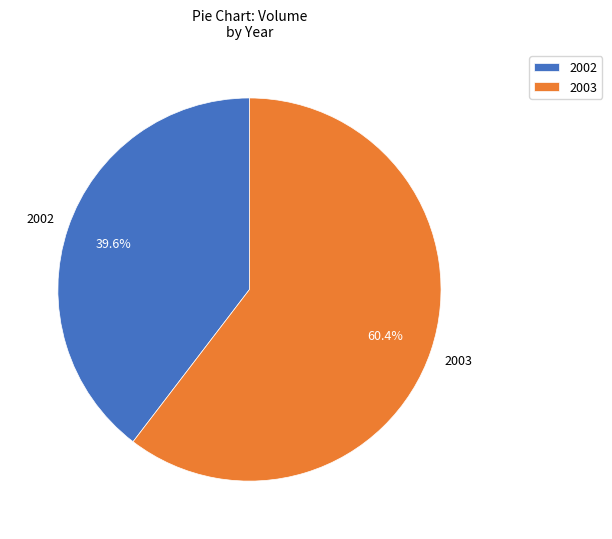

Combined, do 2003 and 2002 account for over 50%?

Yes